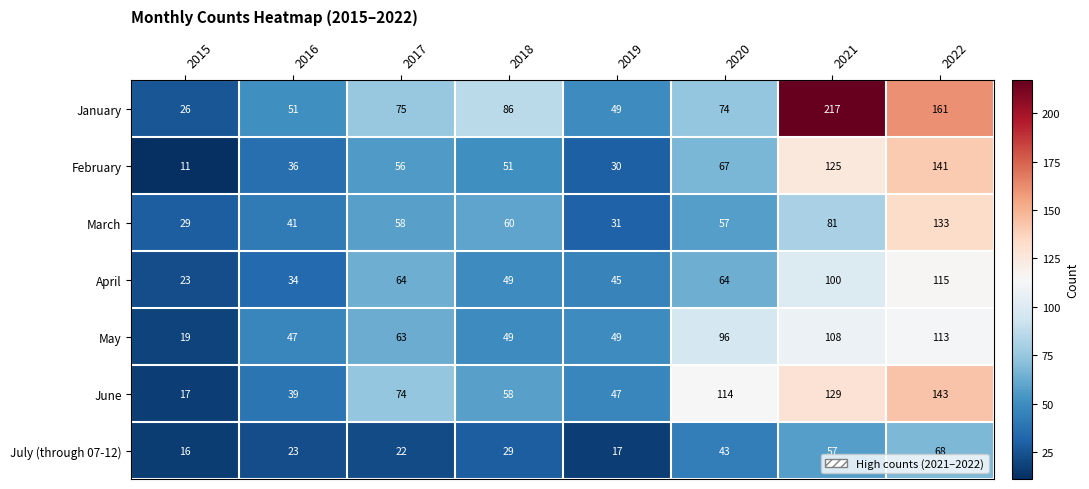

At which category is the sum across all series the highest?

2022